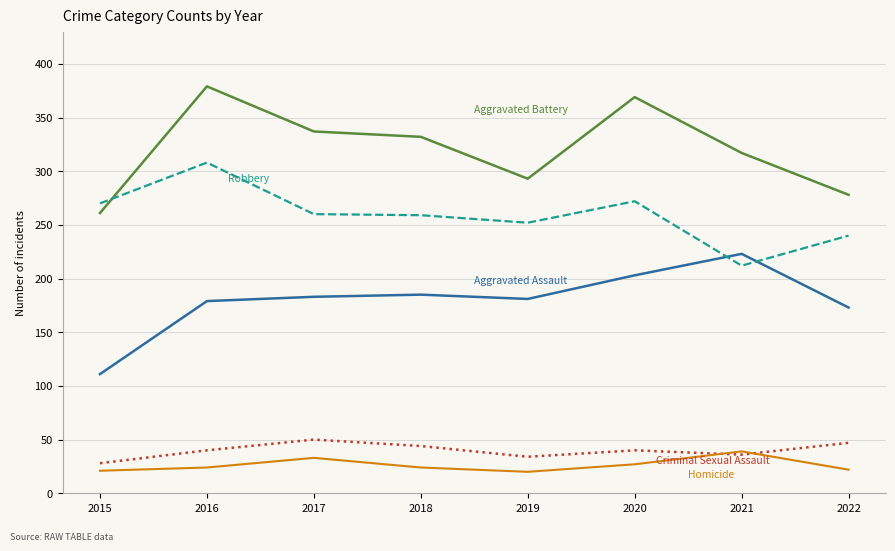

What is the difference between the highest and lowest values at 2022?

256